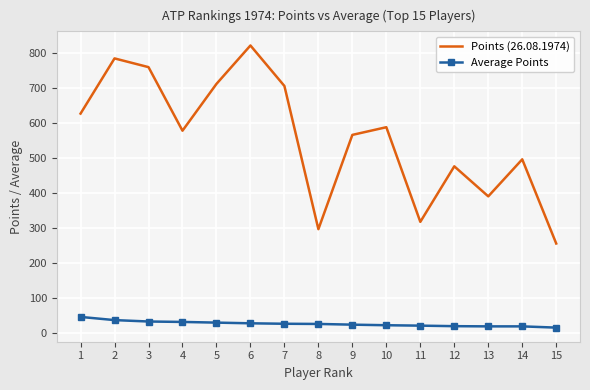

What is the difference between the highest and lowest values at 1?

582.2